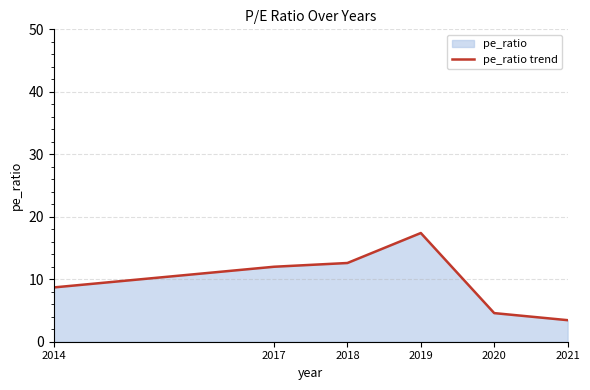

At which label is the value closest to 10?

2014